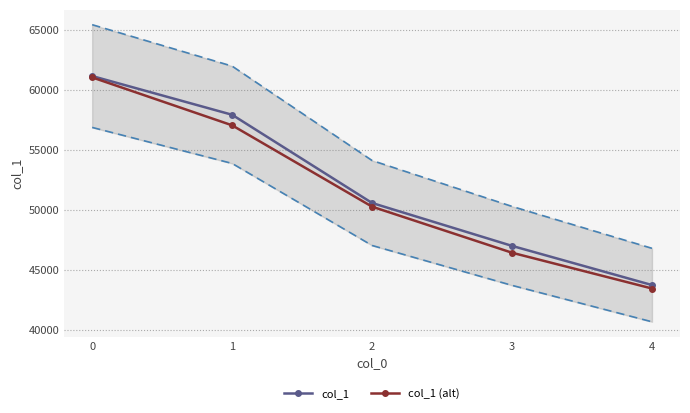

List the labels in order of col_1 value, largest first.

0, 1, 2, 3, 4